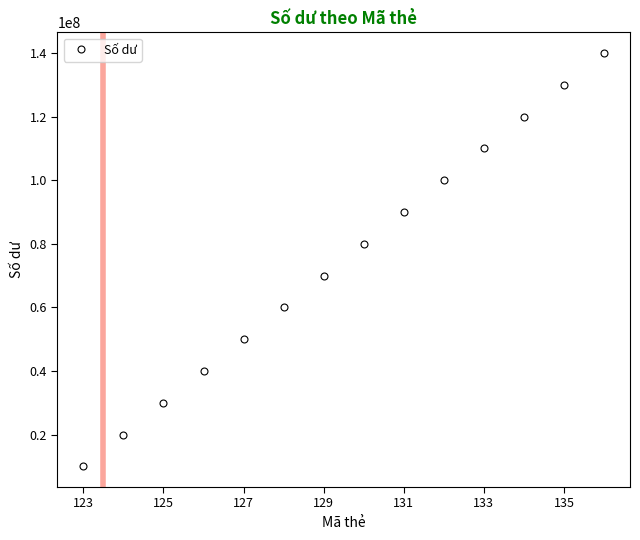

How many series are shown in this chart?

1